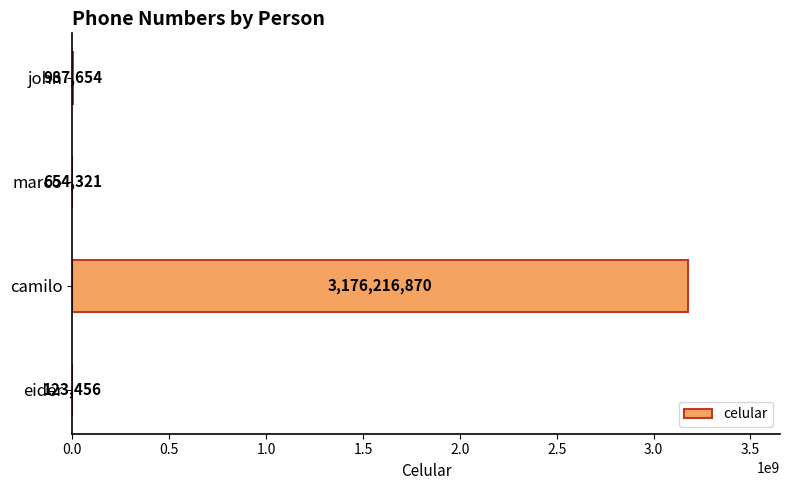

The chart shows a value of 654321 at marco. True or false?

True